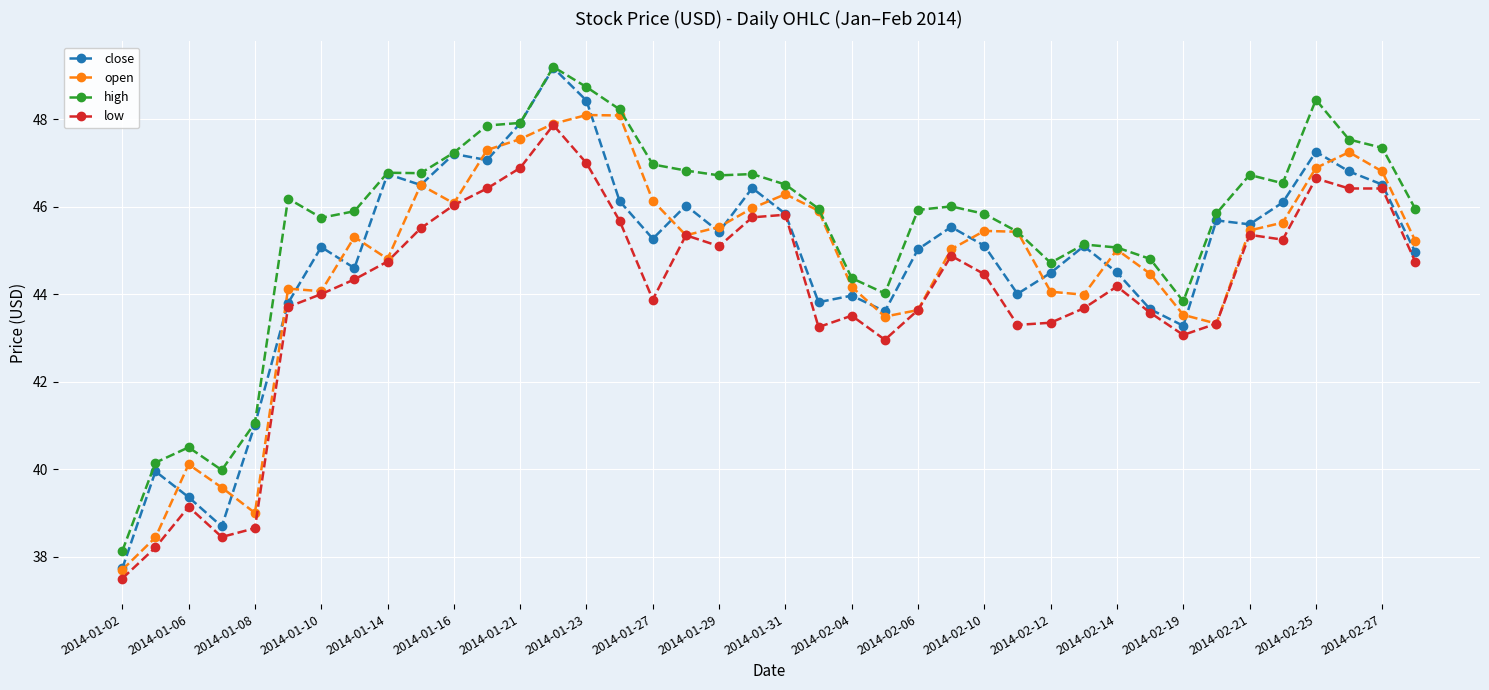

What is the value of the close point at the 30th from the left?

45.1